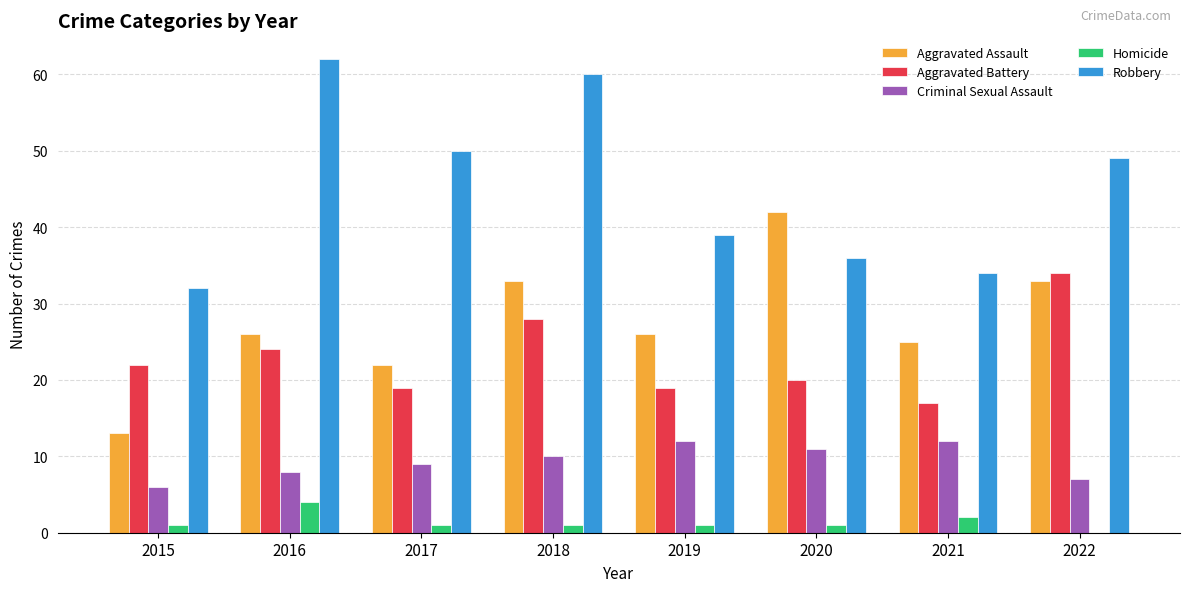

Which series changed the most between 2015 and 2020?

Aggravated Assault